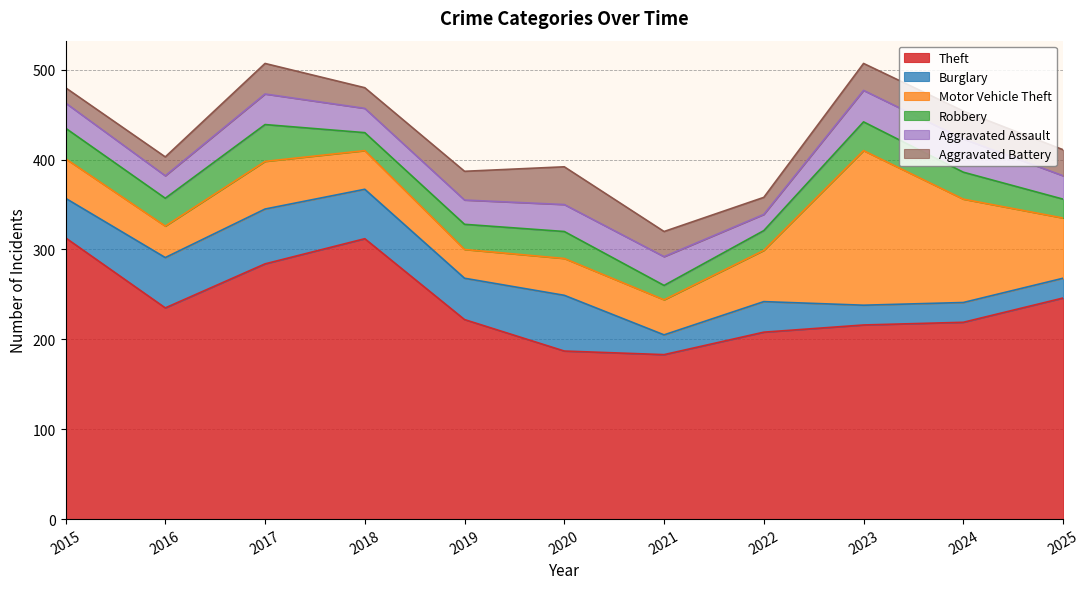

What are all the series names shown in the legend?

Theft, Burglary, Motor Vehicle Theft, Robbery, Aggravated Assault, Aggravated Battery